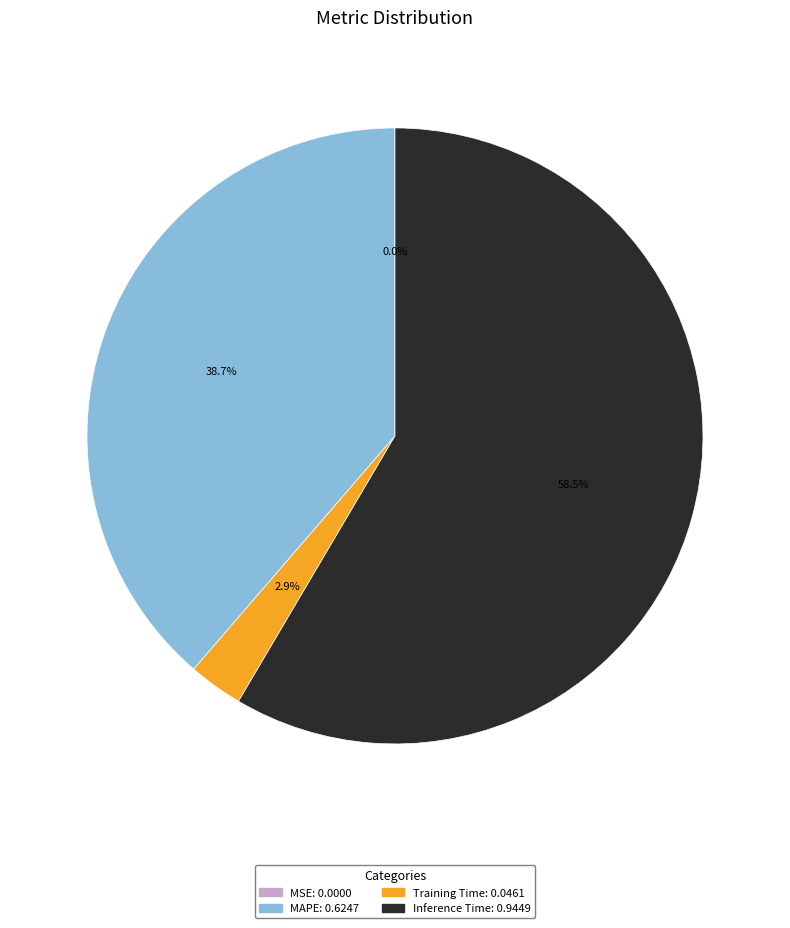

Which category has the biggest portion of the pie?

Inference Time